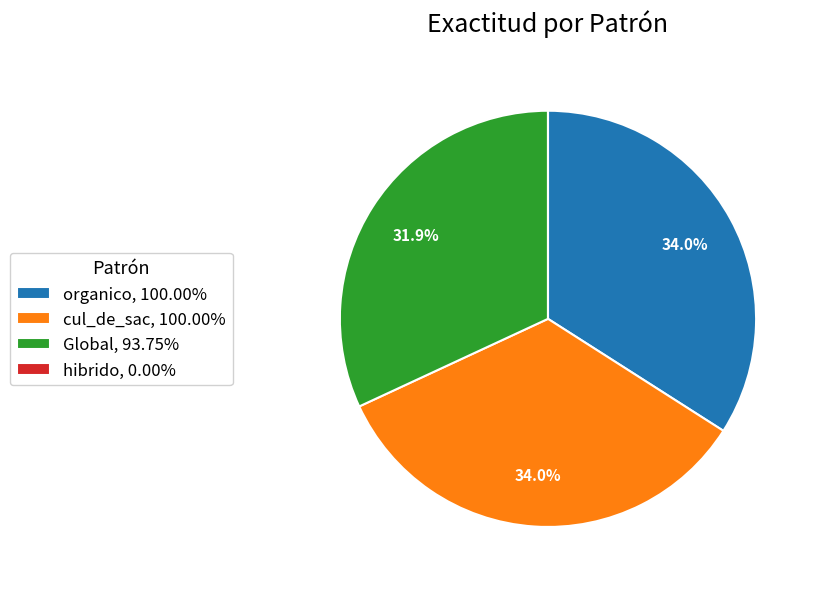

What percentage is the Global slice, to the nearest percent?

32%